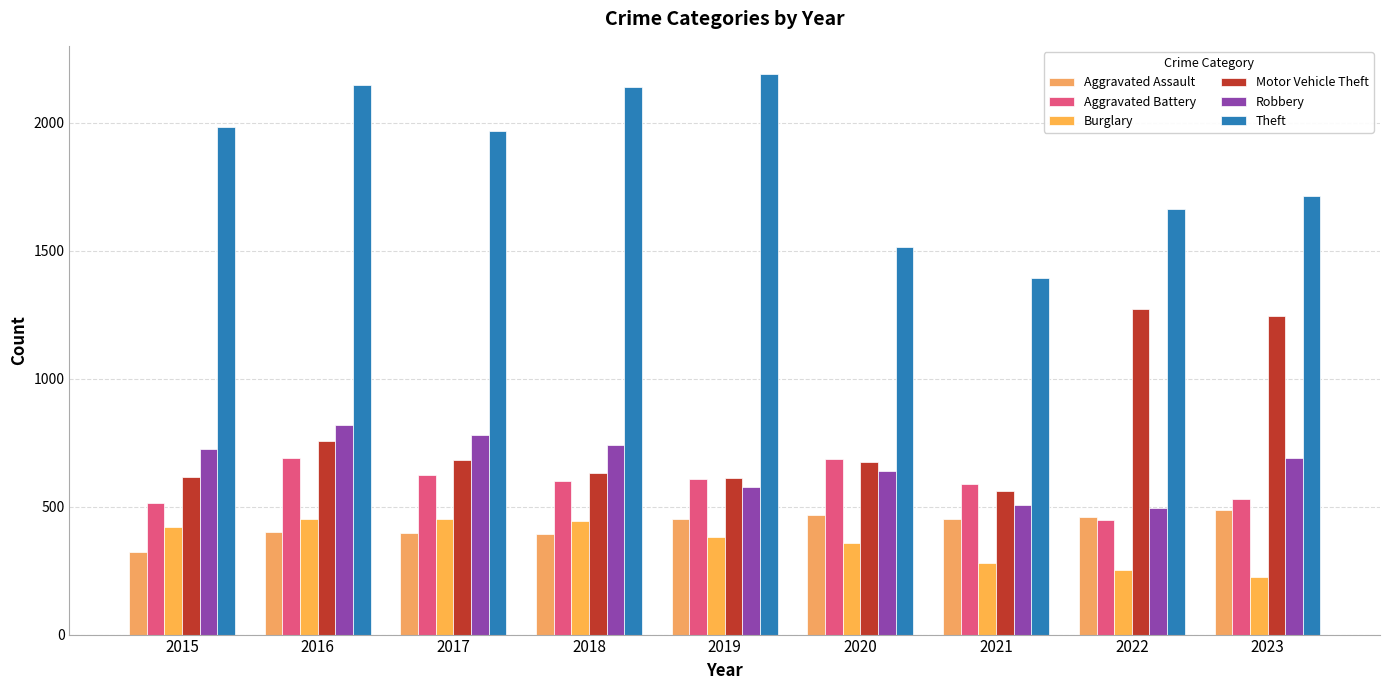

Where is Motor Vehicle Theft nearest to the value 916?

2016